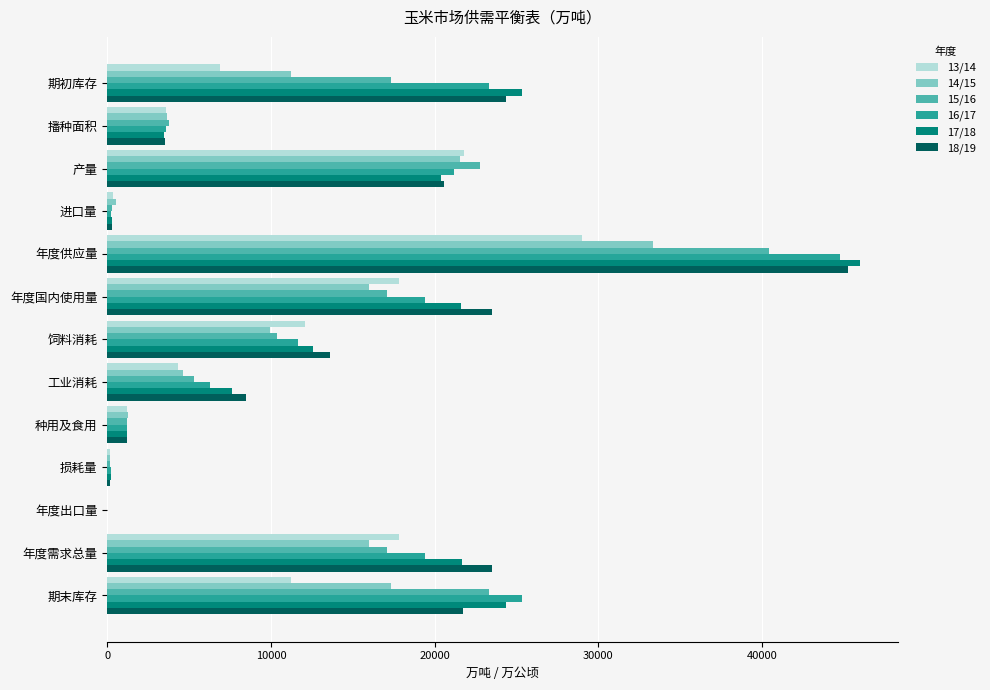

Is the value of 17/18 at 播种面积 greater than the value of 18/19 at 年度出口量?

Yes